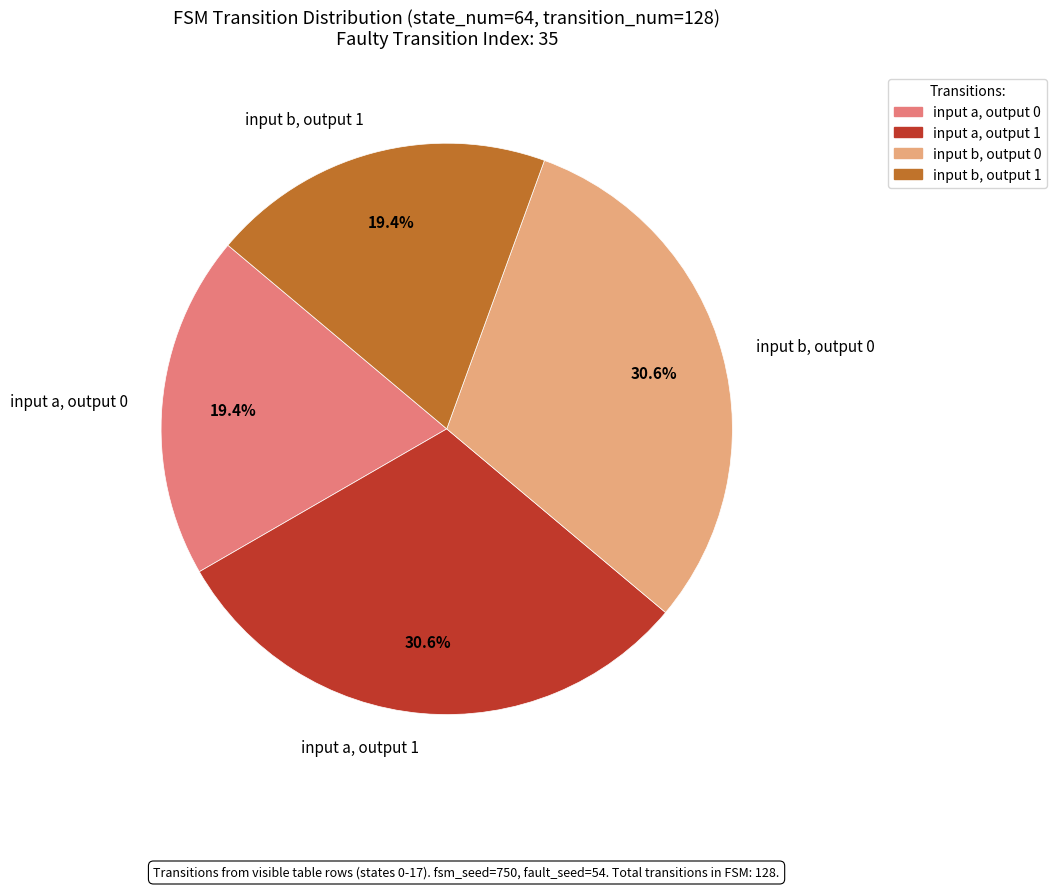

Approximately how many times larger is the value at input b, output 1 compared to input a, output 0?

1.0